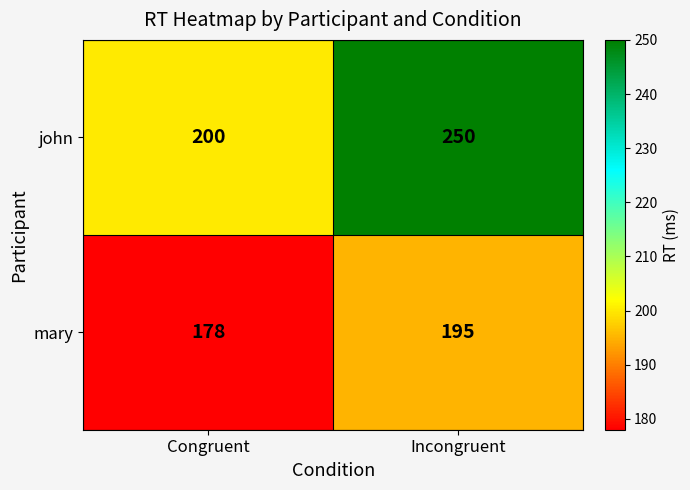

What is the greatest value displayed?

250